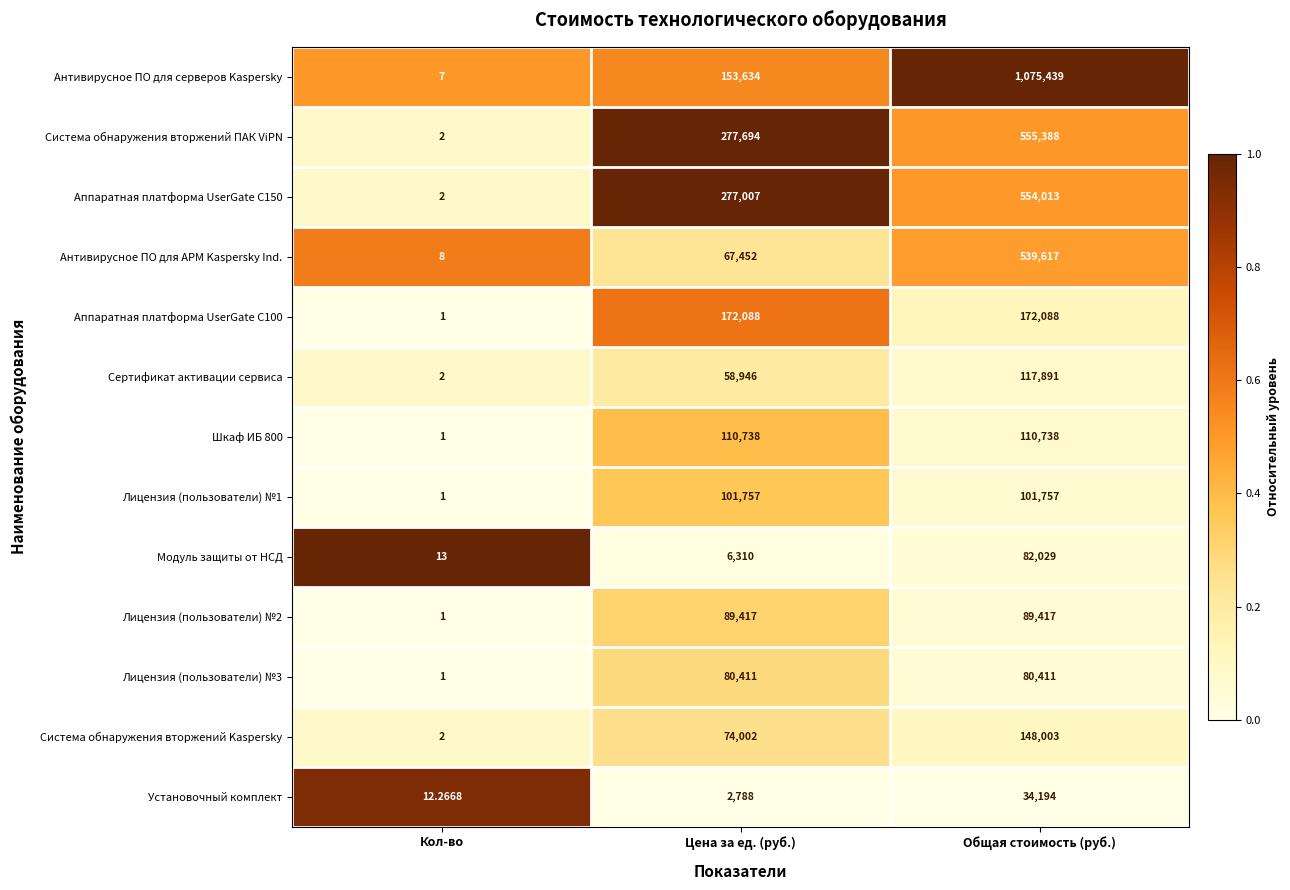

At which category is the sum across all series the highest?

Общая стоимость (руб.)